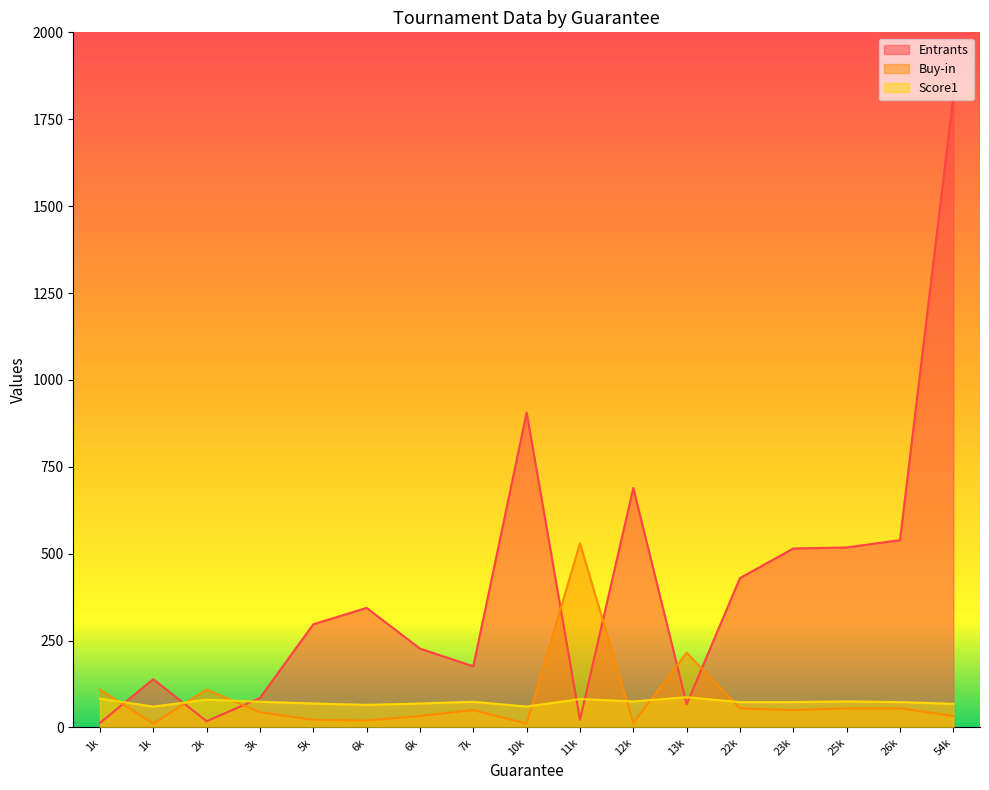

The value of Entrants at 25900 is 518. True or false?

True